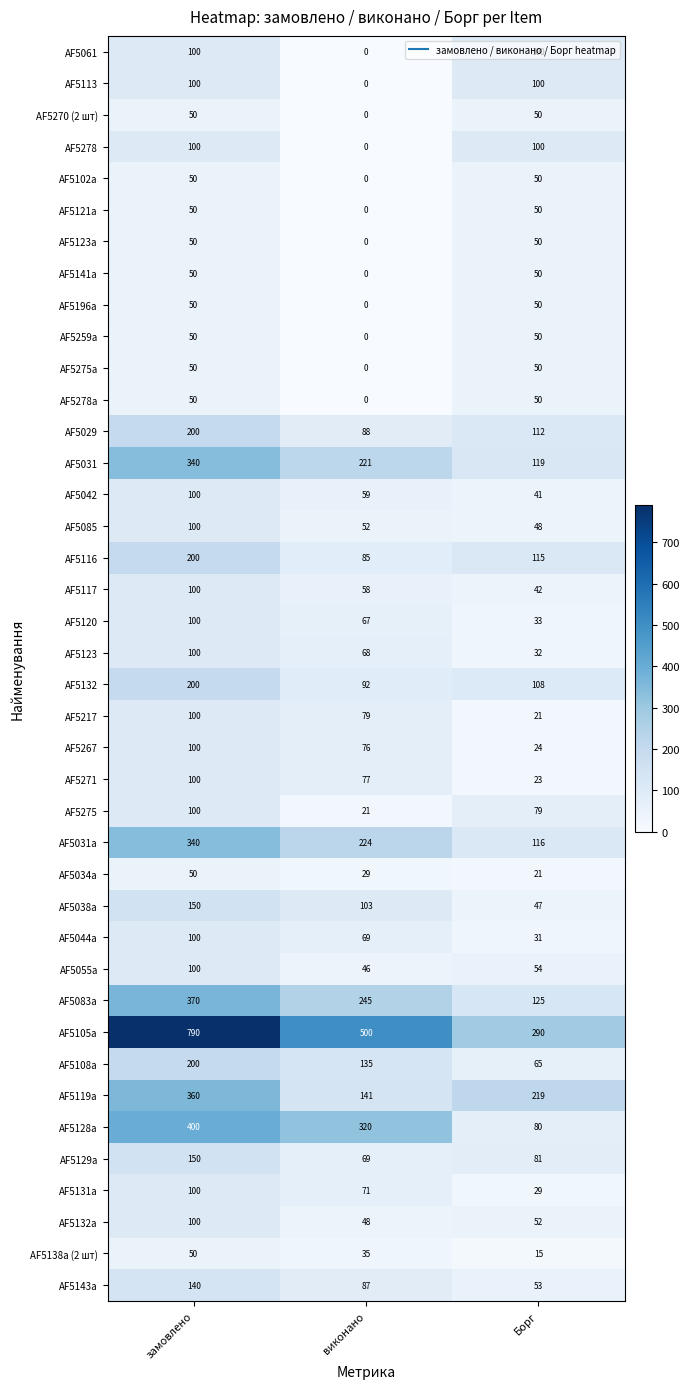

Which series has the largest total across all categories?

AF5105a